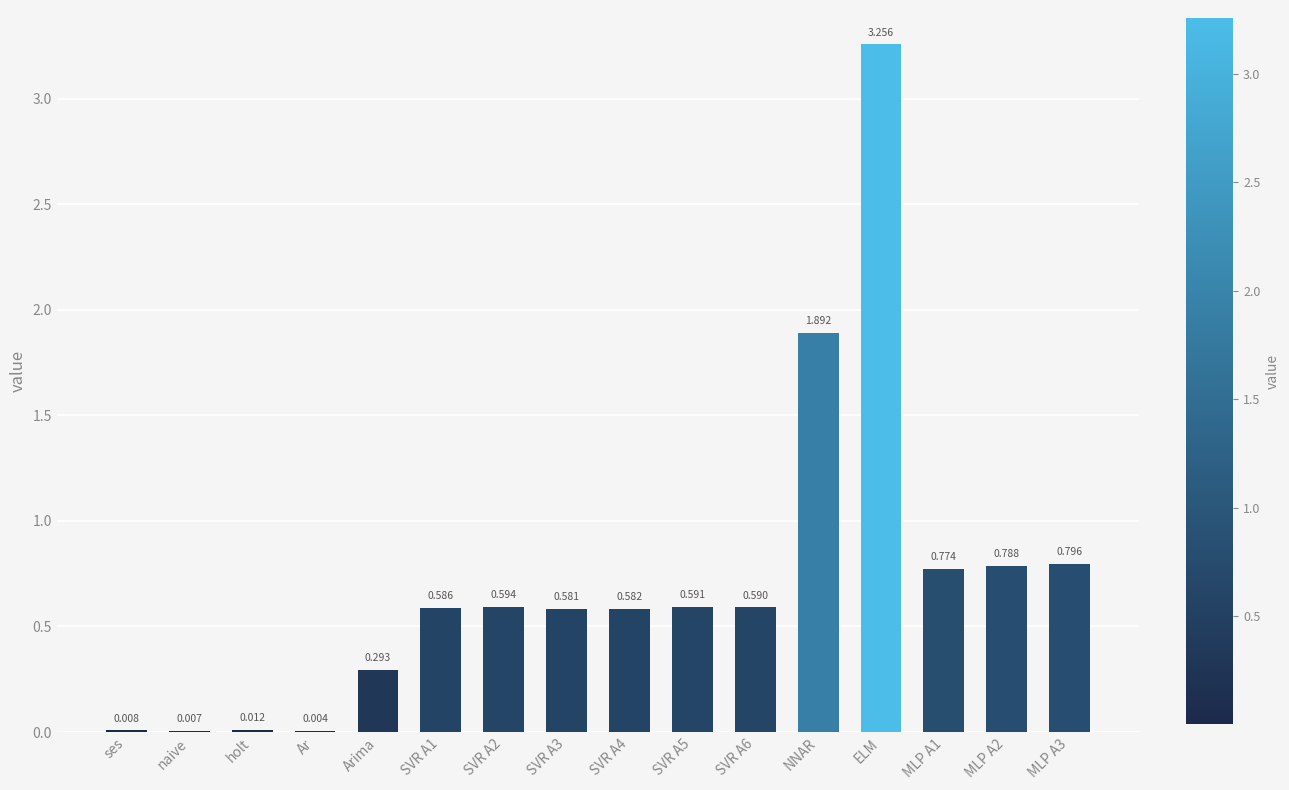

The chart shows a value of 0.8 at SVR A2. True or false?

False